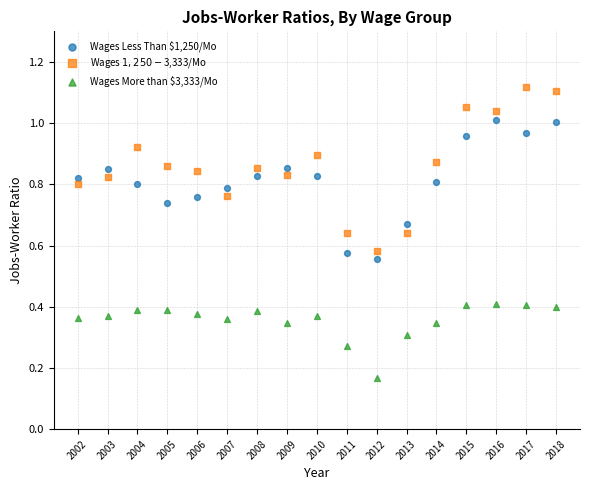

What is the X range (max minus min) for the scatter plot?

16.0